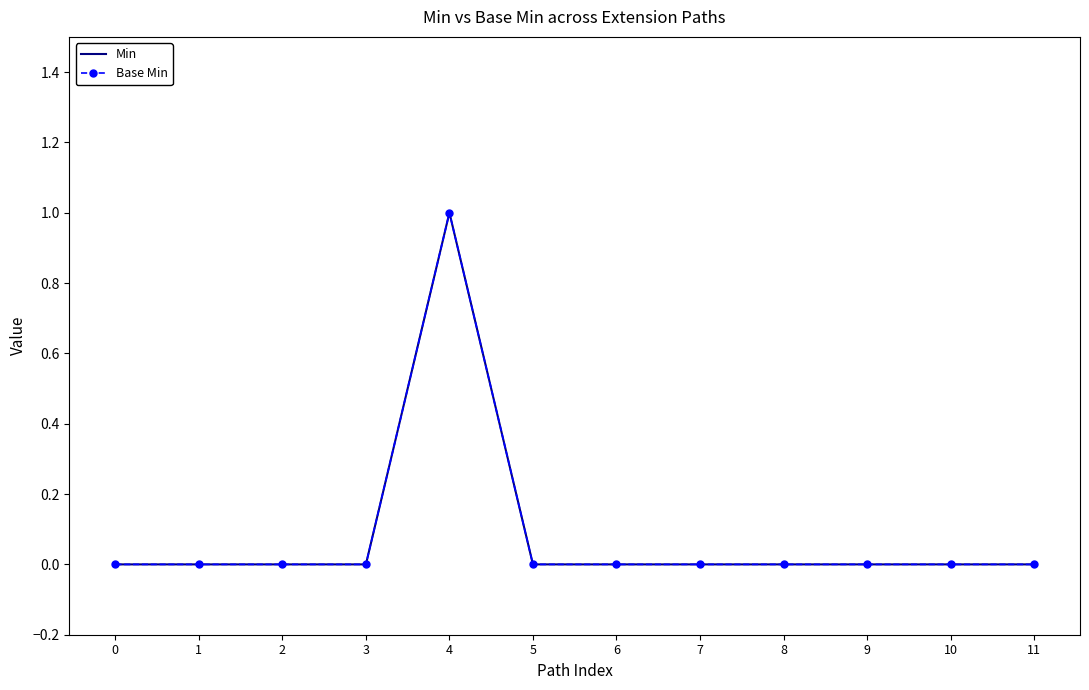

At which category is the sum across all series the highest?

4